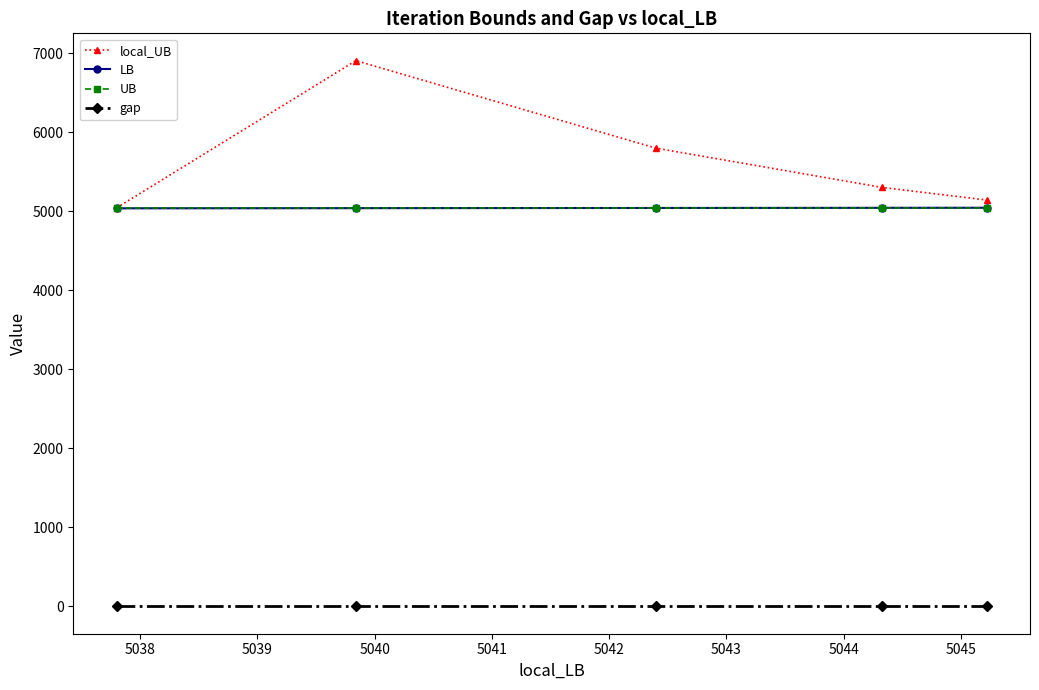

Which series has the widest spread of values?

local_UB